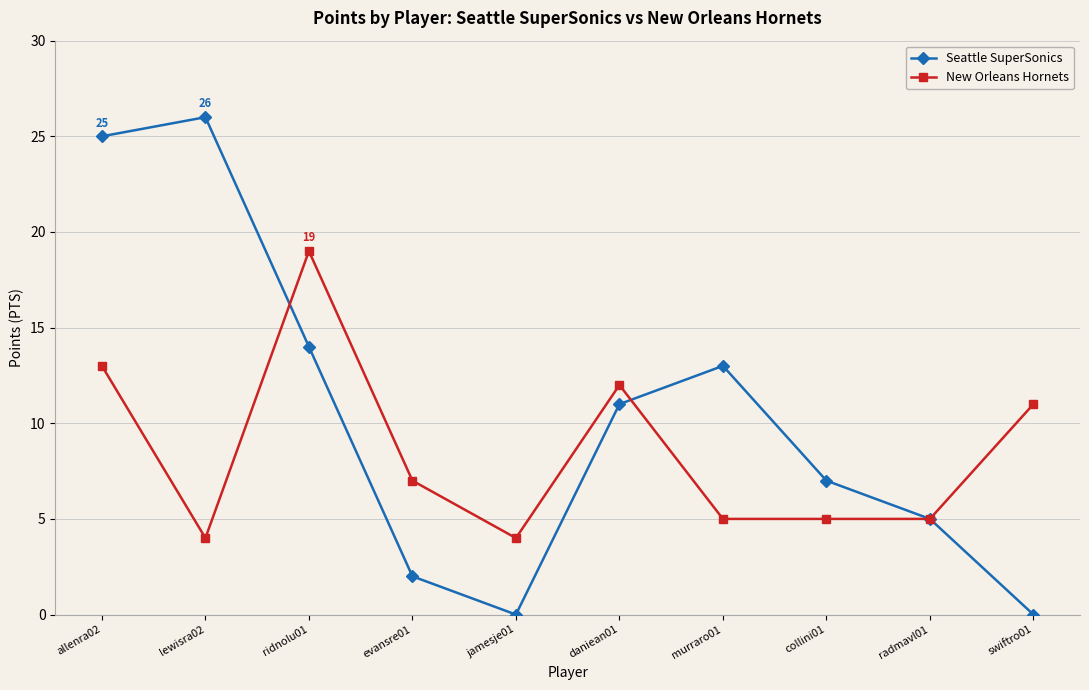

What is the difference between the highest and lowest values at allenra02?

12